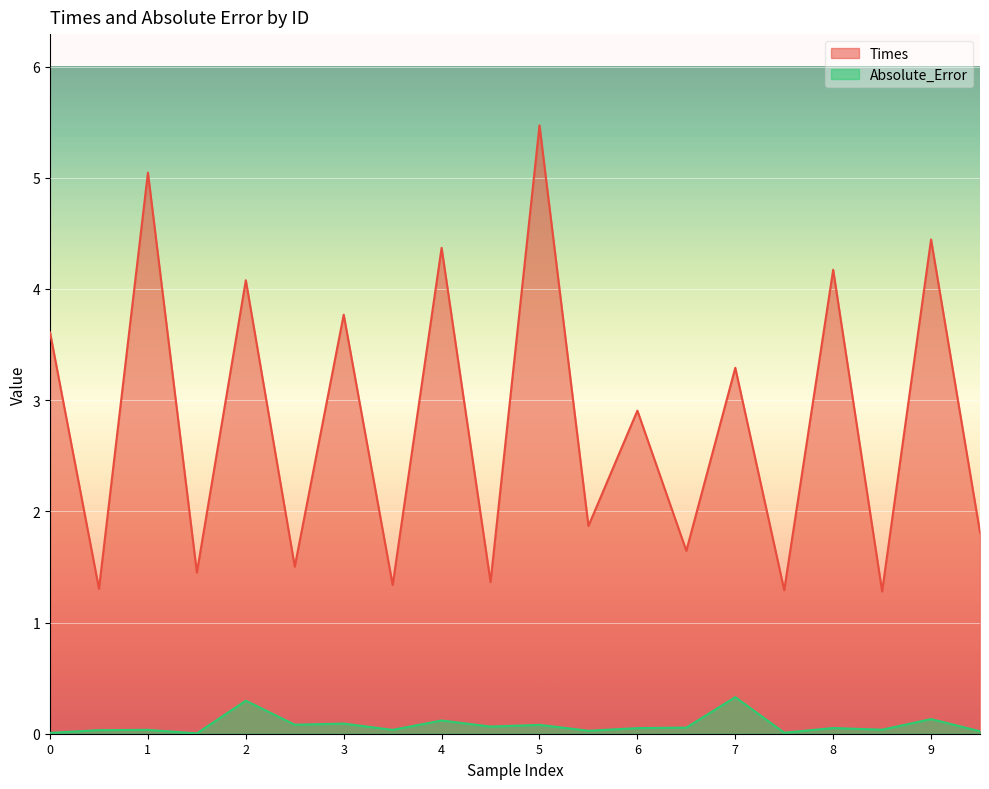

Which series has the widest spread of values?

Times